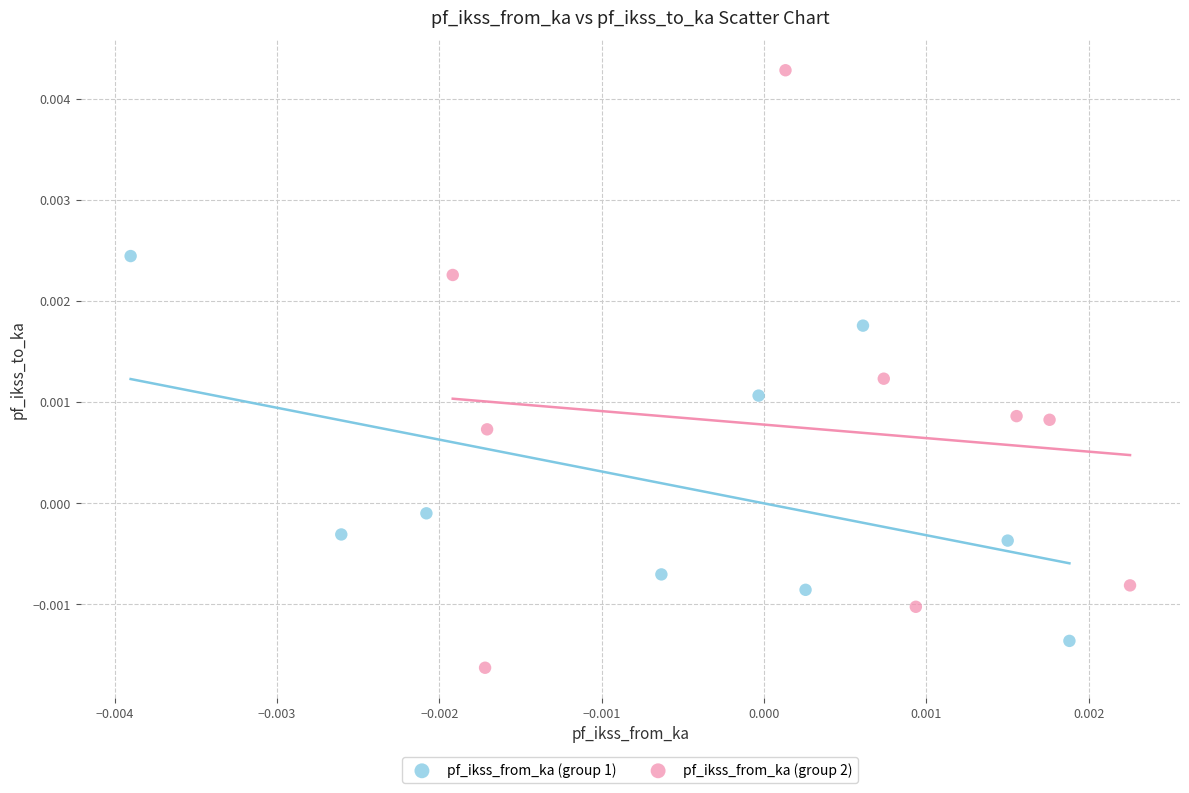

Which series contains the lowest Y value?

pf_ikss_from_ka (group 2)